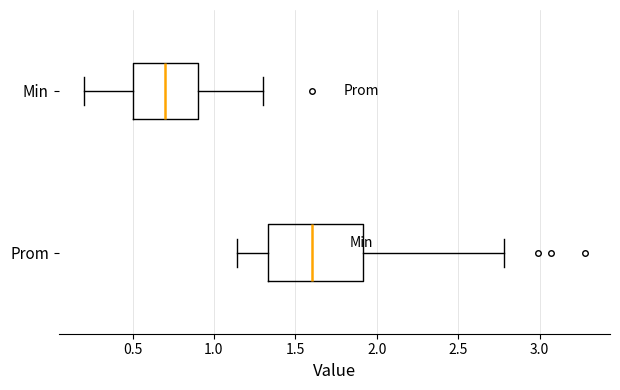

Where is the left edge of the box for Min on the x-axis? The values are not printed on the chart, so give them approximately, as read against the axis.

0.50